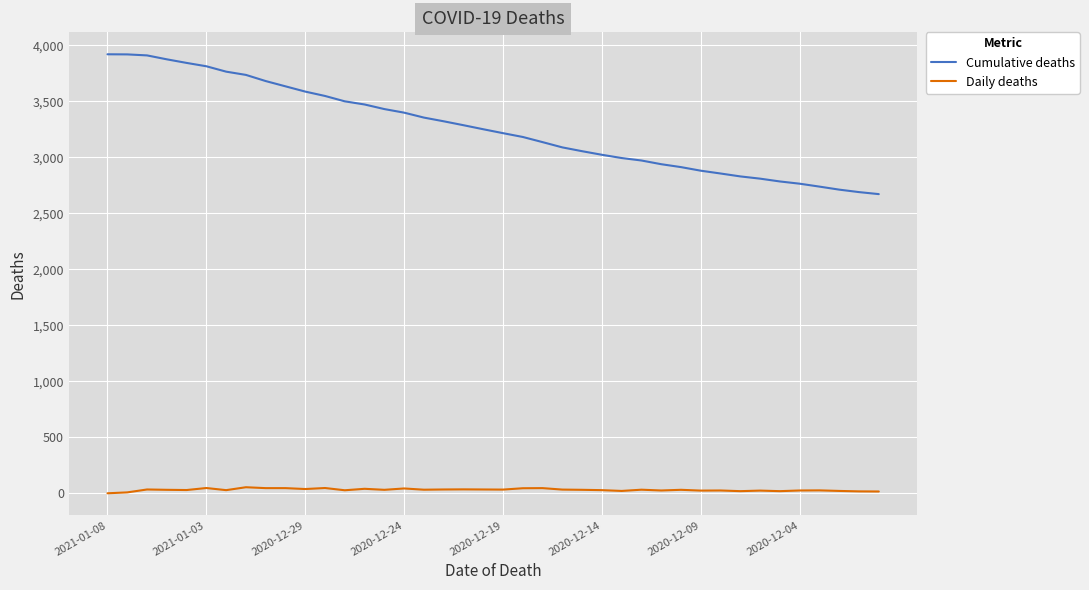

What is the lowest value of the Cumulative deaths series?

2671